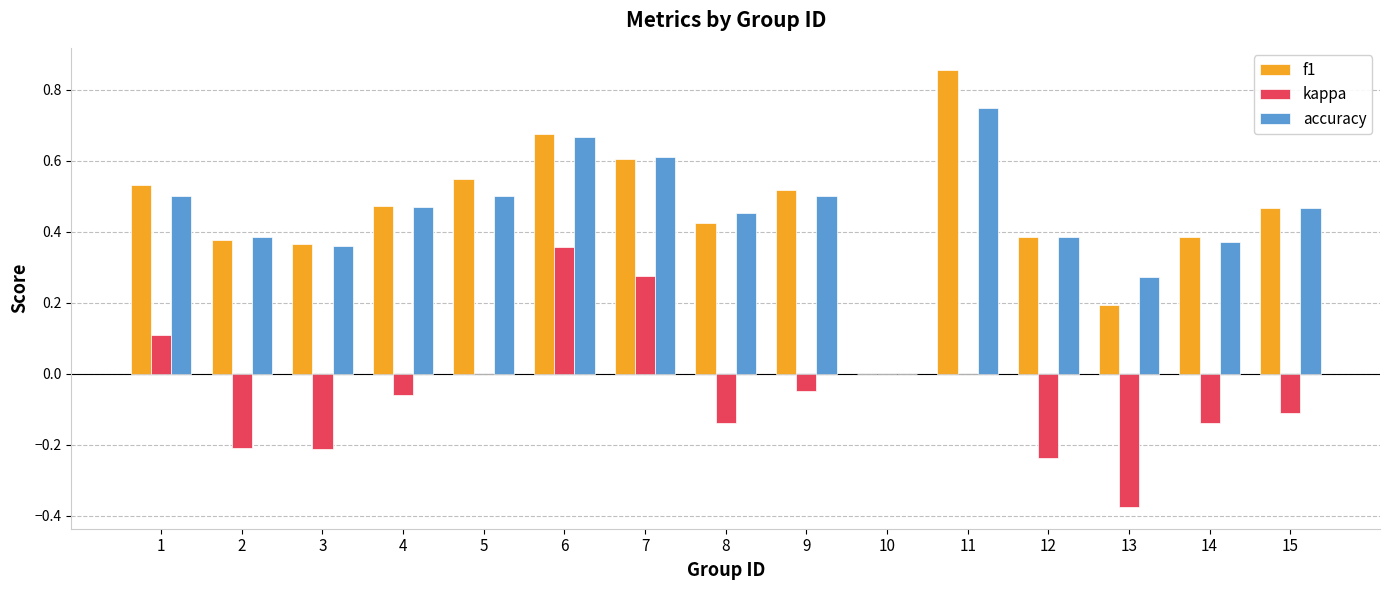

The value of accuracy at 10 is -0.3. True or false?

False